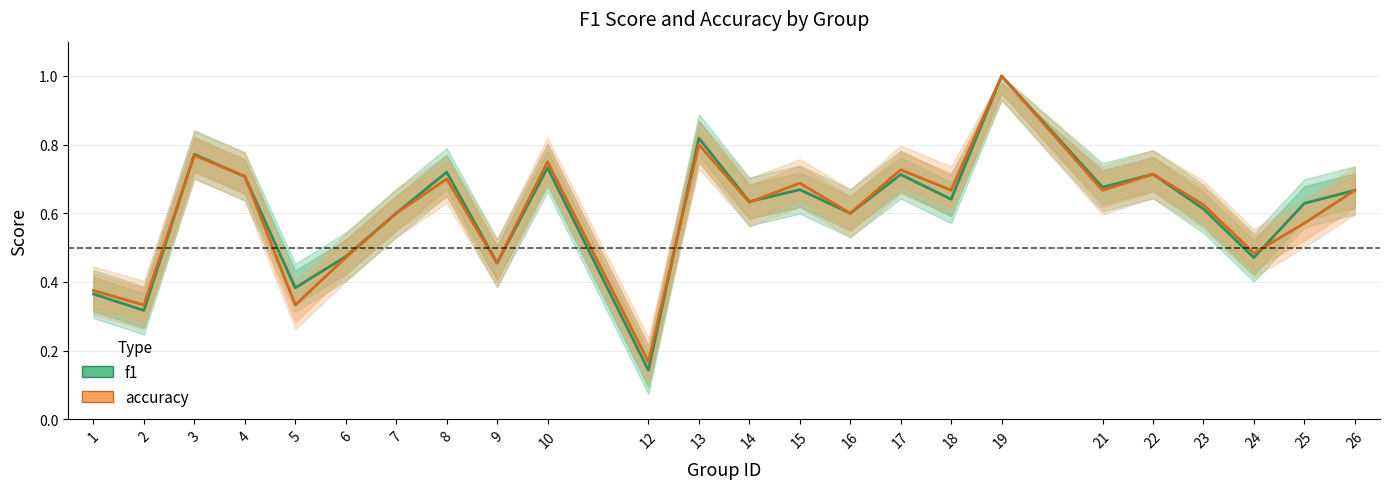

What is the highest value of the accuracy series?

1.0